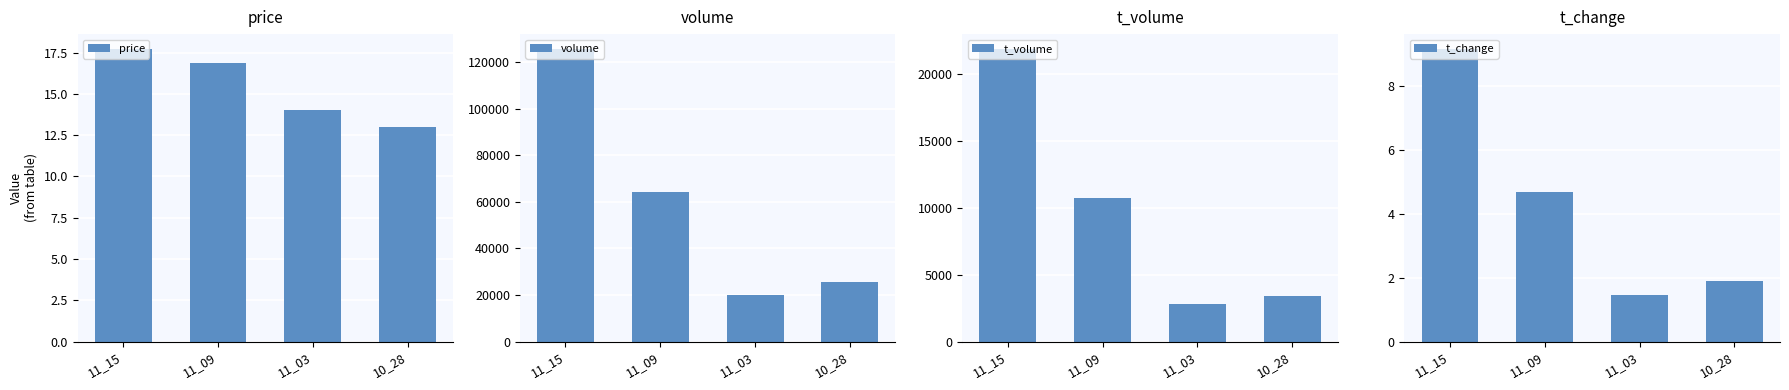

What is the value of the t_volume bar at the 2nd from the left?

10698